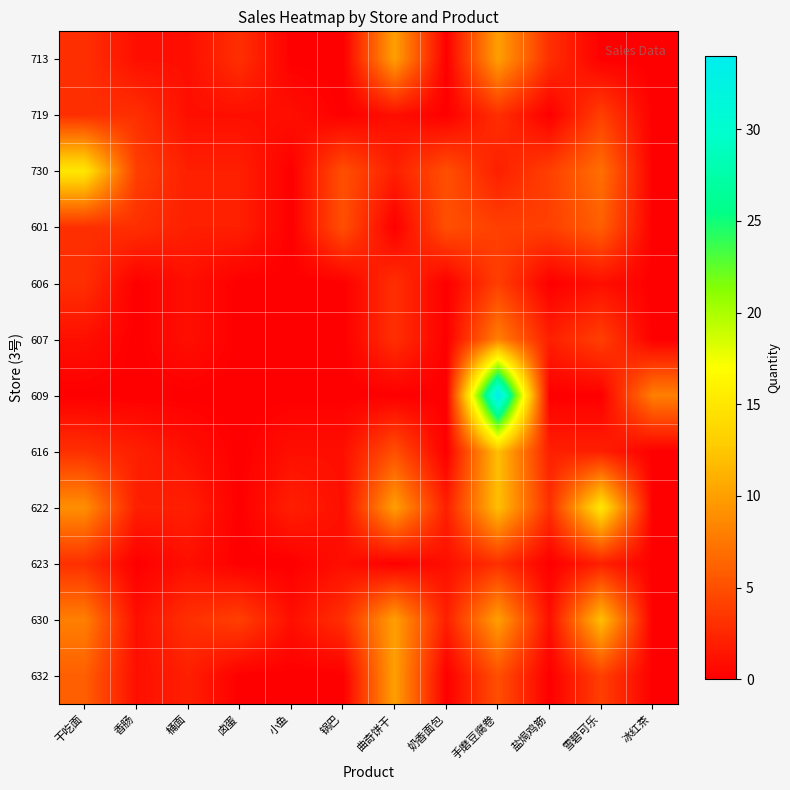

Between 手磨豆腐卷 and 雪碧可乐, which series saw the biggest shift?

609